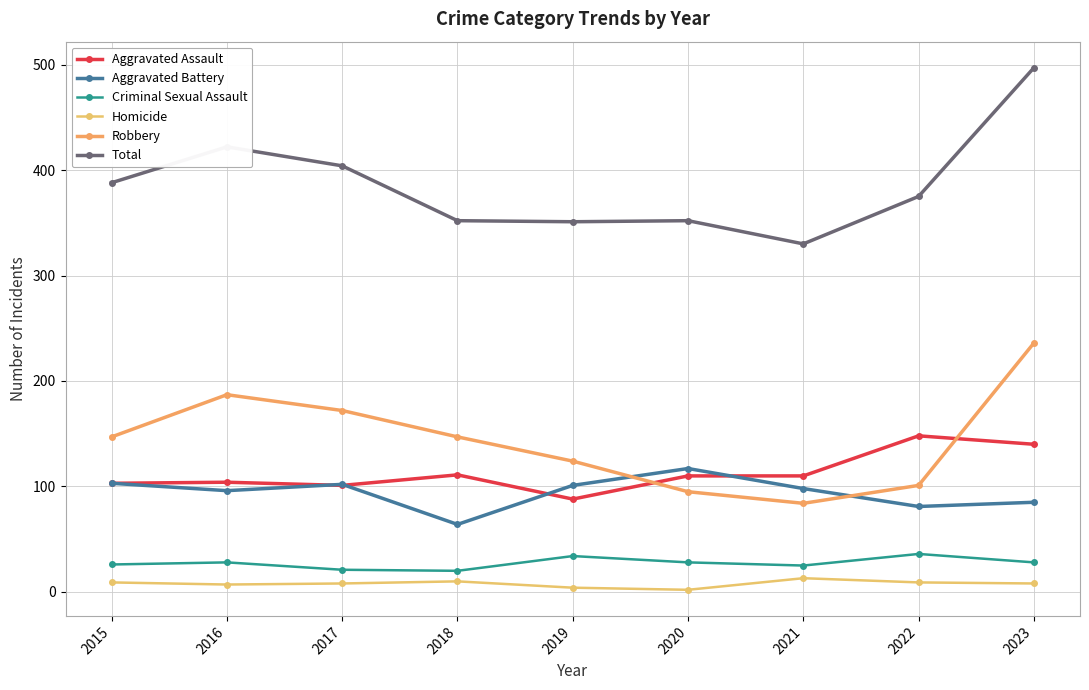

Which series has the largest total across all categories?

Total